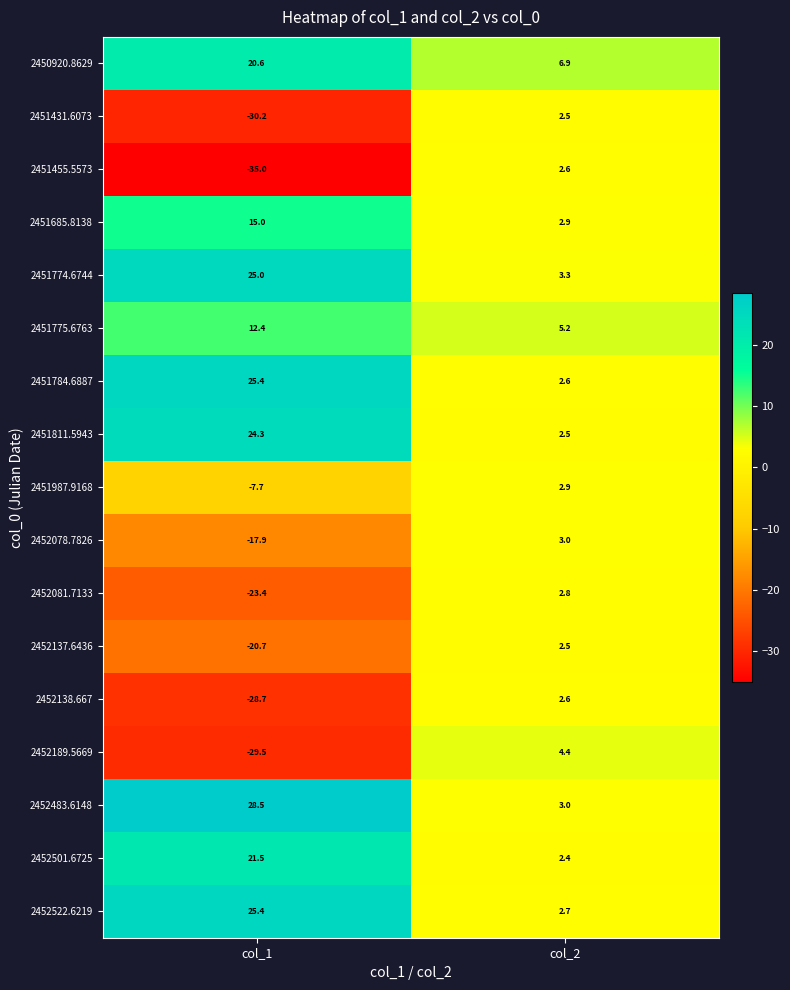

Which series has the widest spread of values?

2451455.5573